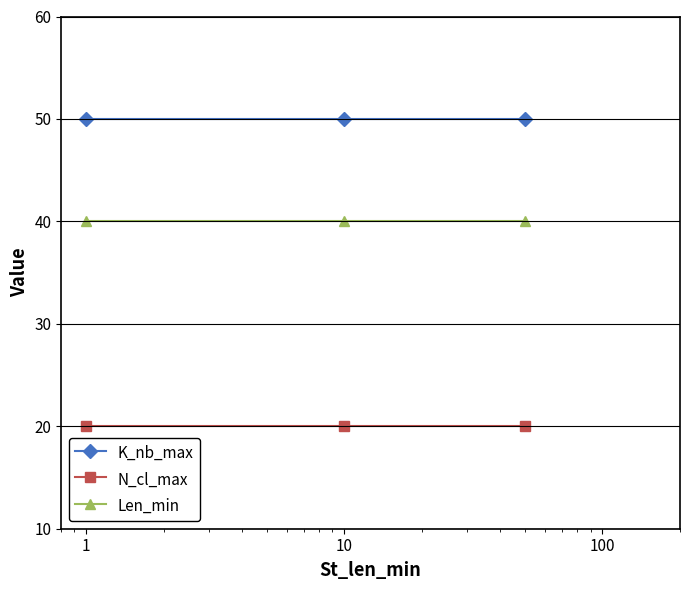

What is the highest value of the N_cl_max series?

20